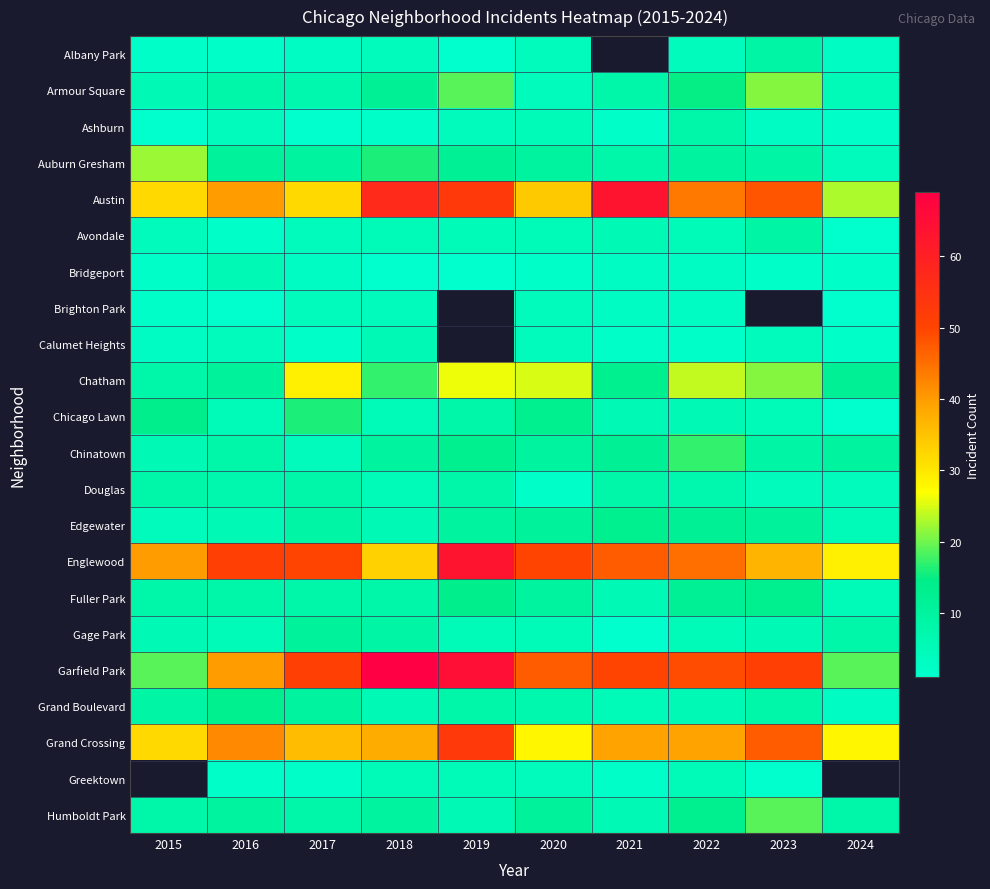

Which category has the highest value across all series?

2018